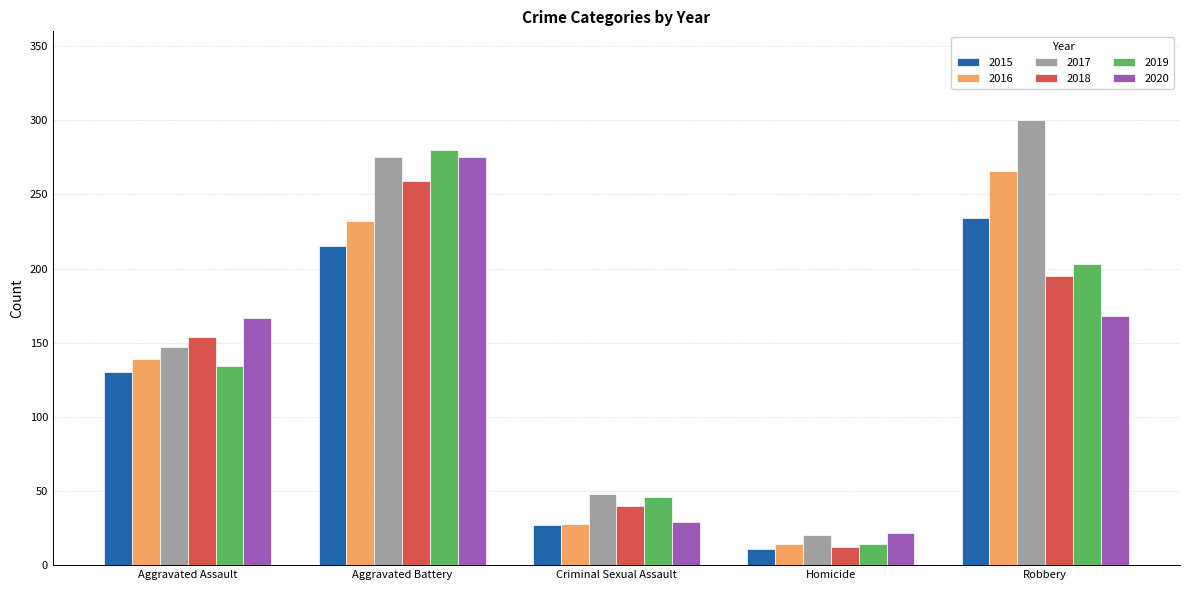

What is the total value across all series at Aggravated Battery?

1536